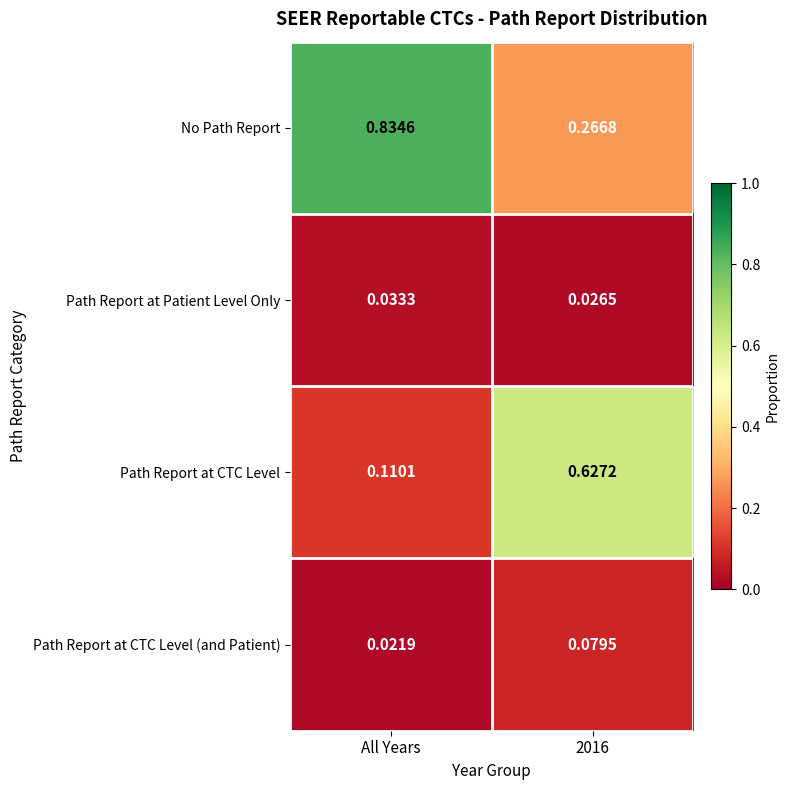

Which series has the widest spread of values?

No Path Report